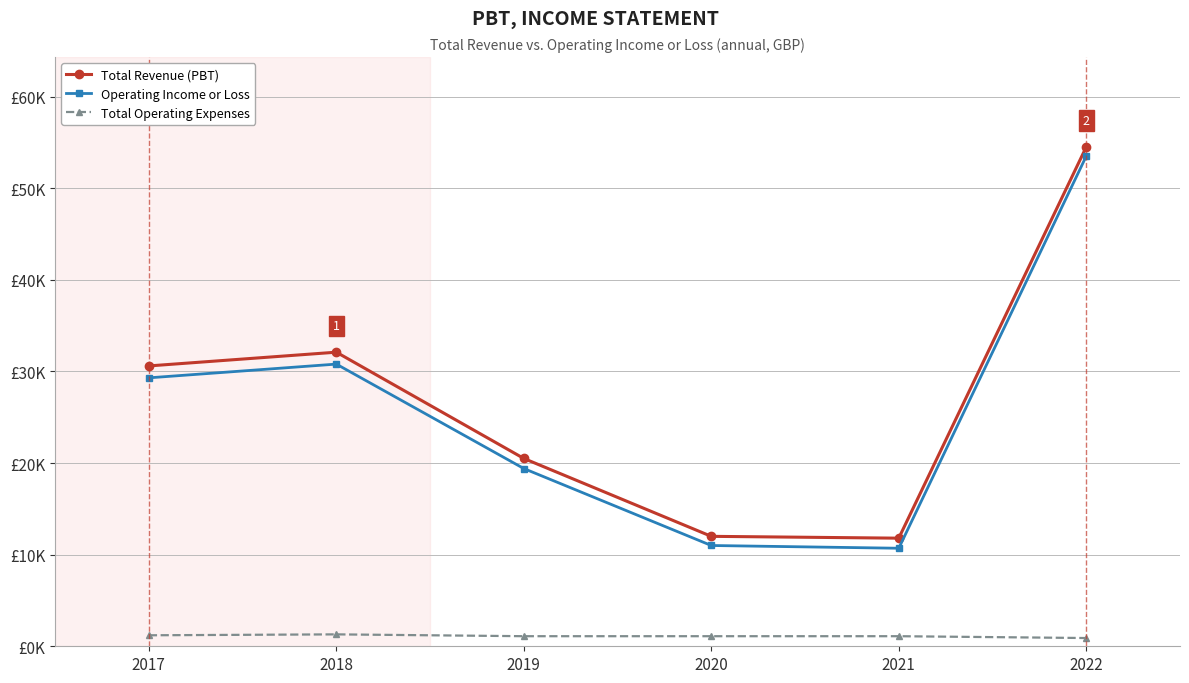

What are all the series names shown in the legend?

Total Revenue (PBT), Operating Income or Loss, Total Operating Expenses